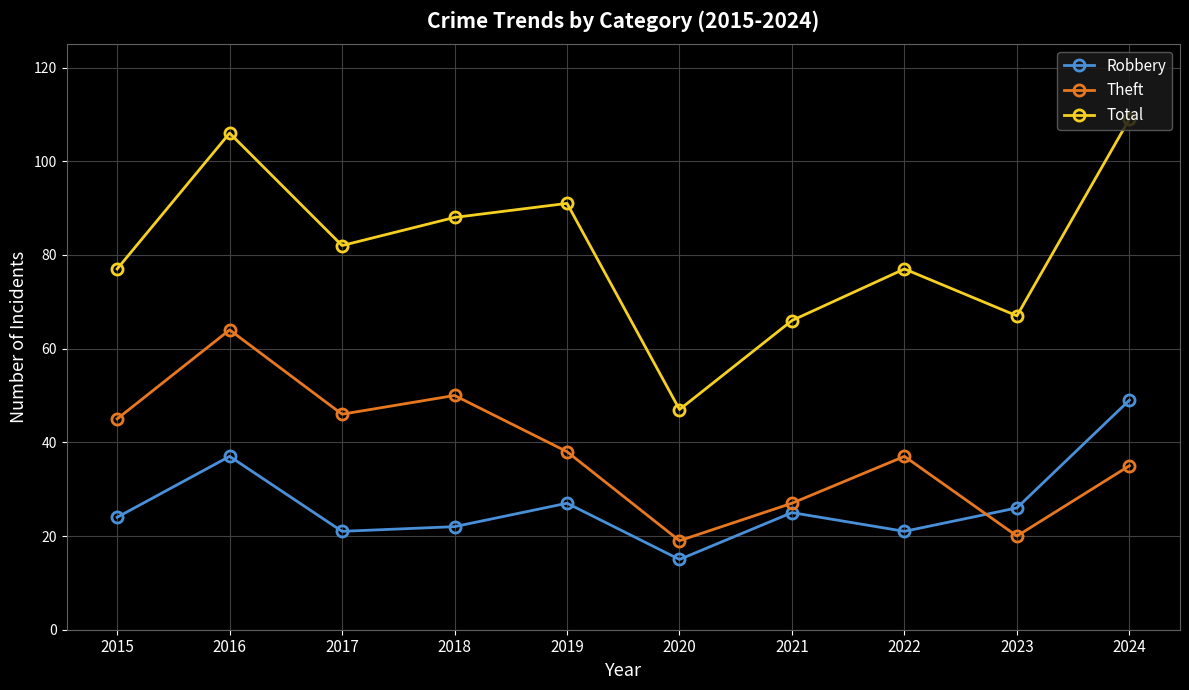

How many distinct data groups are displayed?

3